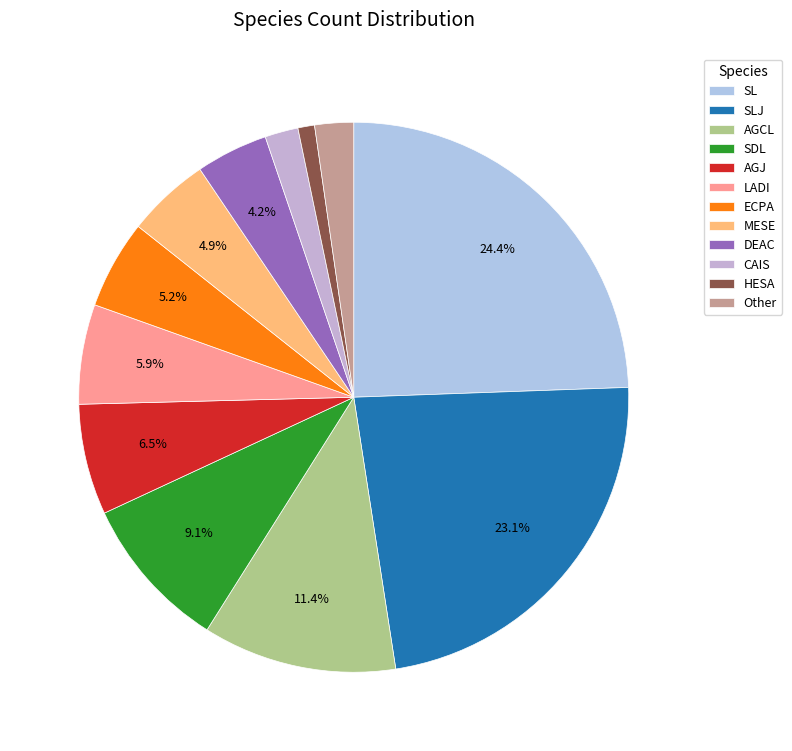

Is it true that DEAC is 1% of the pie?

False